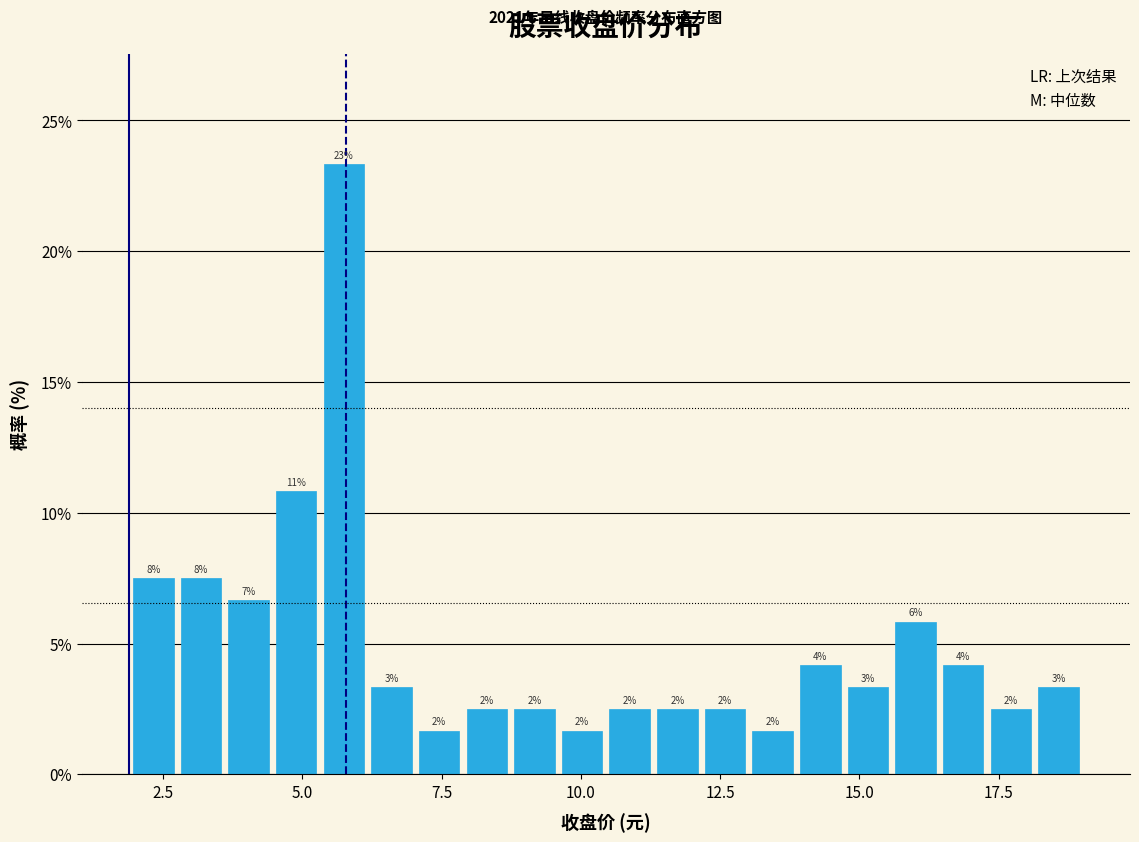

Read against the x-axis, roughly where is the centre of the tallest bar?

5.5